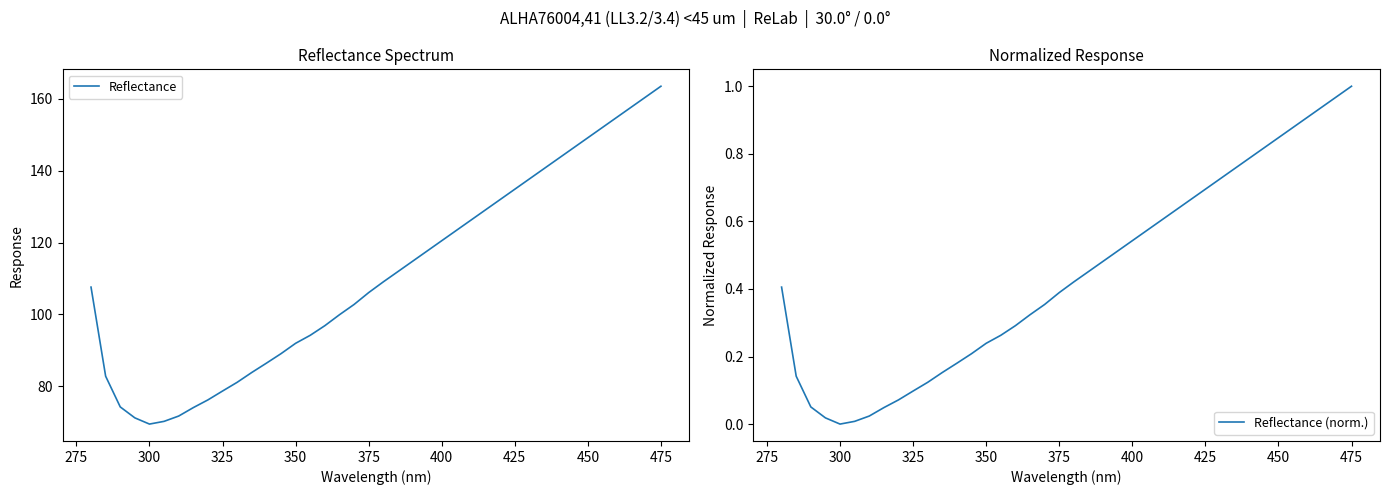

At which label does Reflectance reach its peak?

475